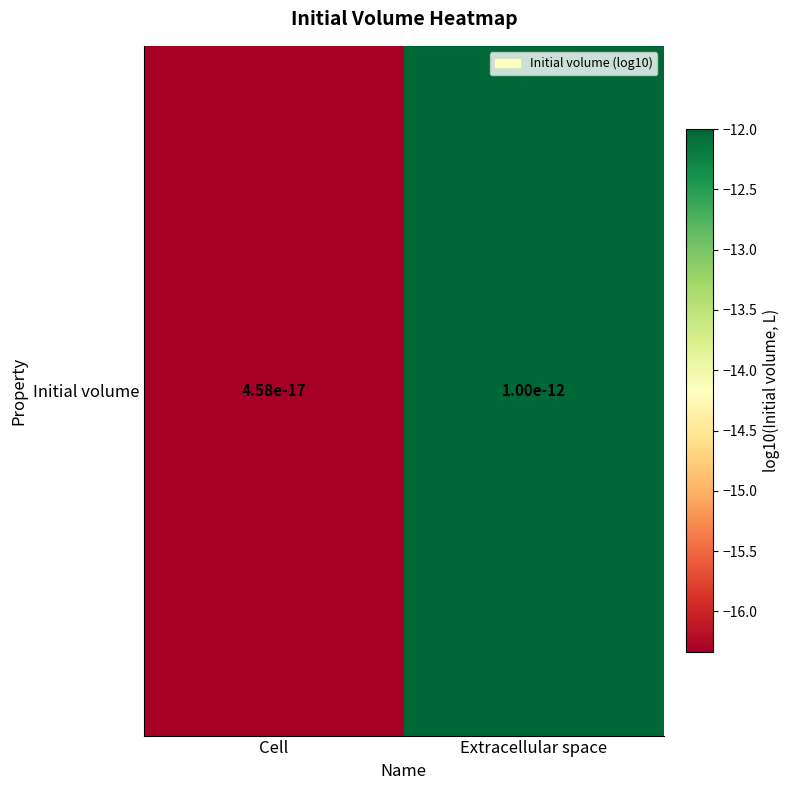

What is the average value?

-14.2